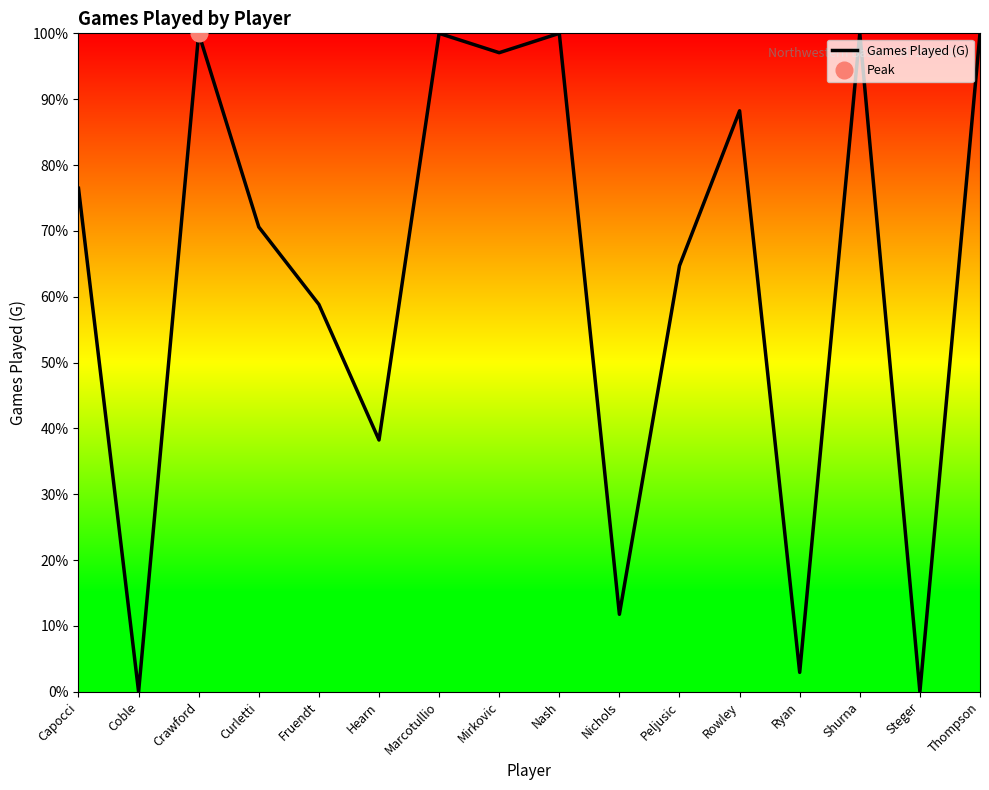

Reading left to right, transcribe all the data shown in this chart.

76.5	0.0	100.0	70.6	58.8	38.2	100.0	97.1	100.0	11.8	64.7	88.2	2.9	100.0	0.0	100.0